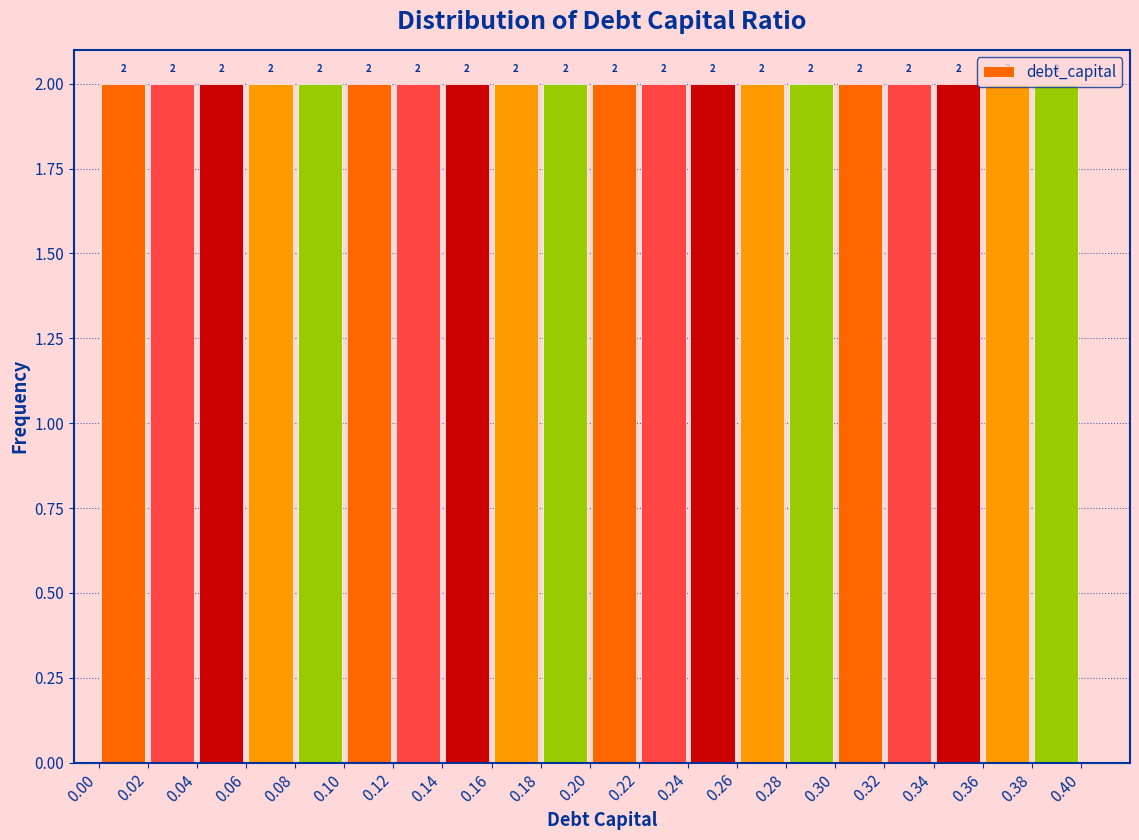

Reading left to right, list every bar in this chart as the range it spans on the x-axis followed by its height.

0.00 to 0.02: 2
0.02 to 0.04: 2
0.04 to 0.06: 2
0.06 to 0.08: 2
0.08 to 0.10: 2
0.10 to 0.12: 2
0.12 to 0.14: 2
0.14 to 0.16: 2
0.16 to 0.18: 2
0.18 to 0.20: 2
0.20 to 0.22: 2
0.22 to 0.24: 2
0.24 to 0.26: 2
0.26 to 0.28: 2
0.28 to 0.30: 2
0.30 to 0.32: 2
0.32 to 0.34: 2
0.34 to 0.36: 2
0.36 to 0.38: 2
0.38 to 0.40: 2